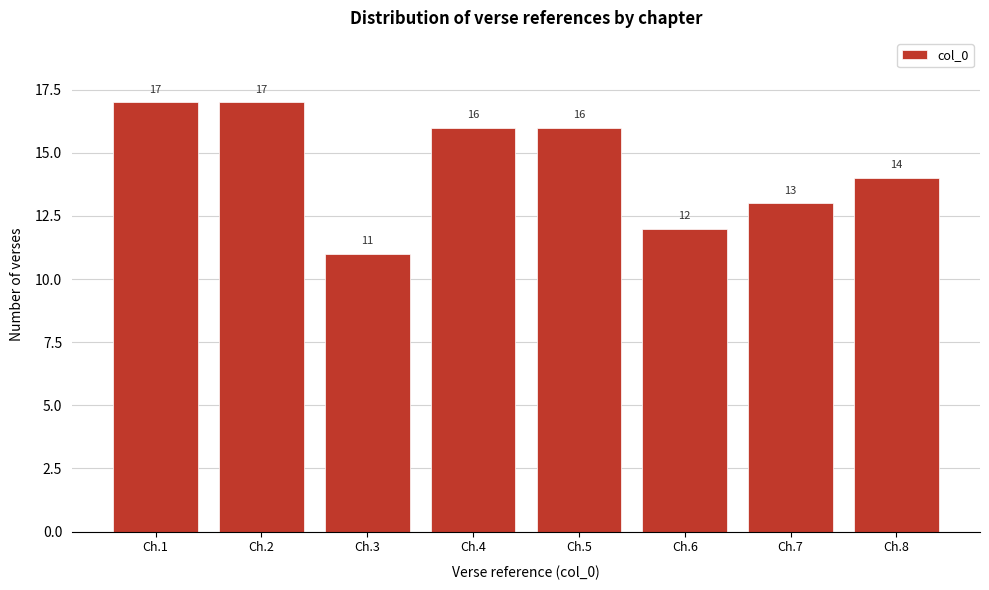

Reading left to right, list all the values displayed in this chart.

17	17	11	16	16	12	13	14